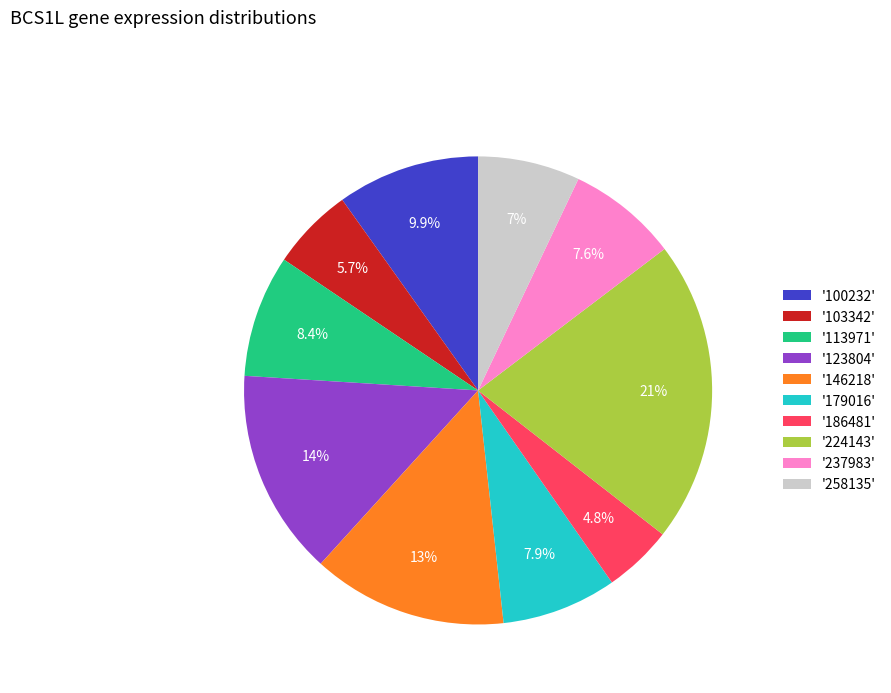

What percentage is NOT represented by '224143'?

79.1%